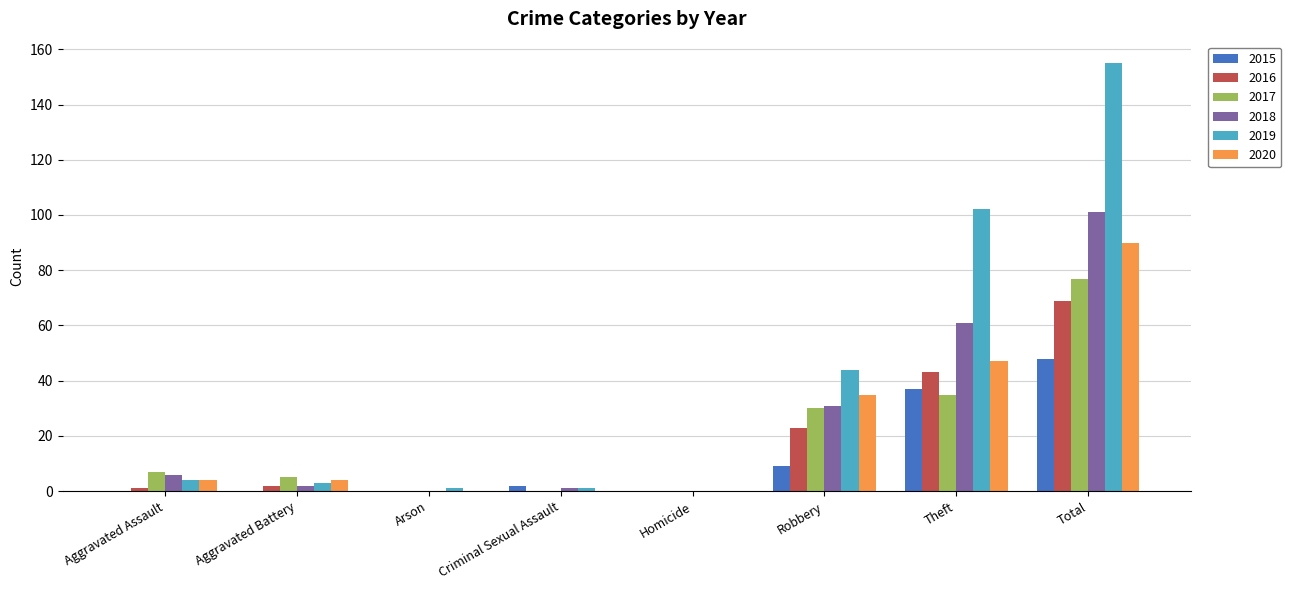

The value of 2018 at Theft is 25. True or false?

False